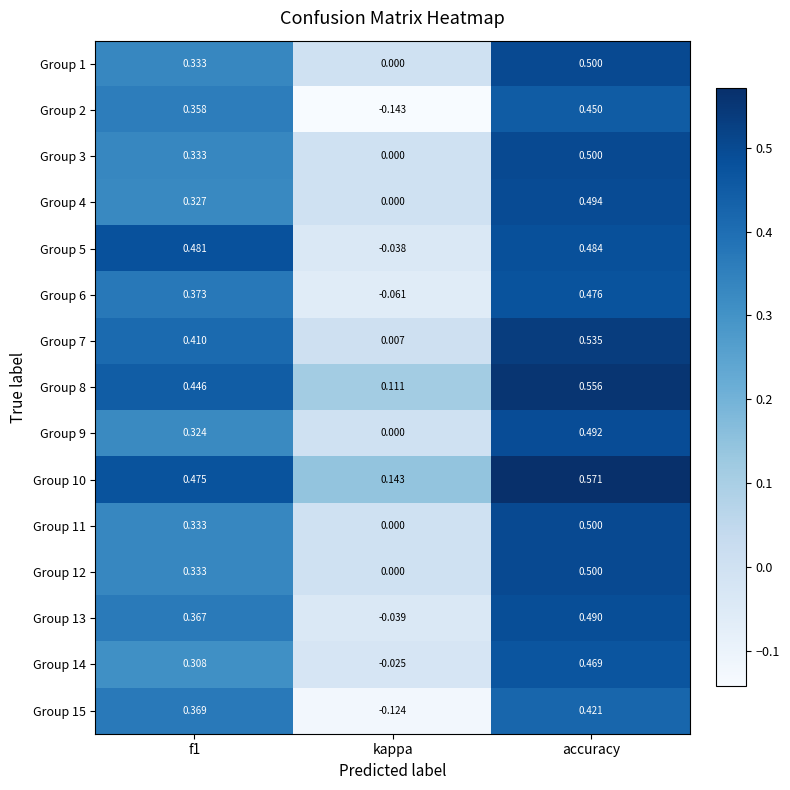

Which label corresponds to the smallest value in the chart?

kappa